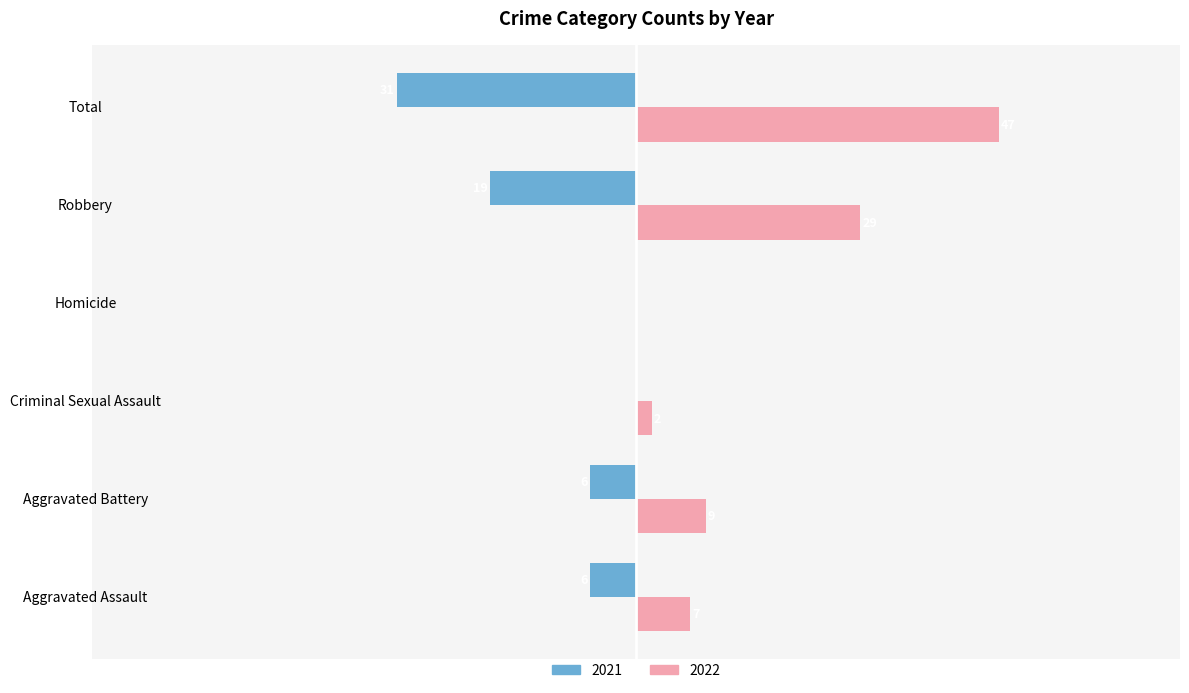

Which category has the highest value across all series?

Total